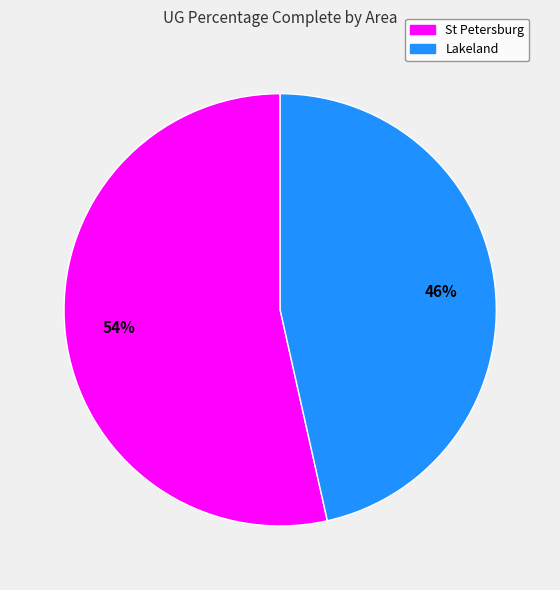

How many slices are in this pie chart?

2